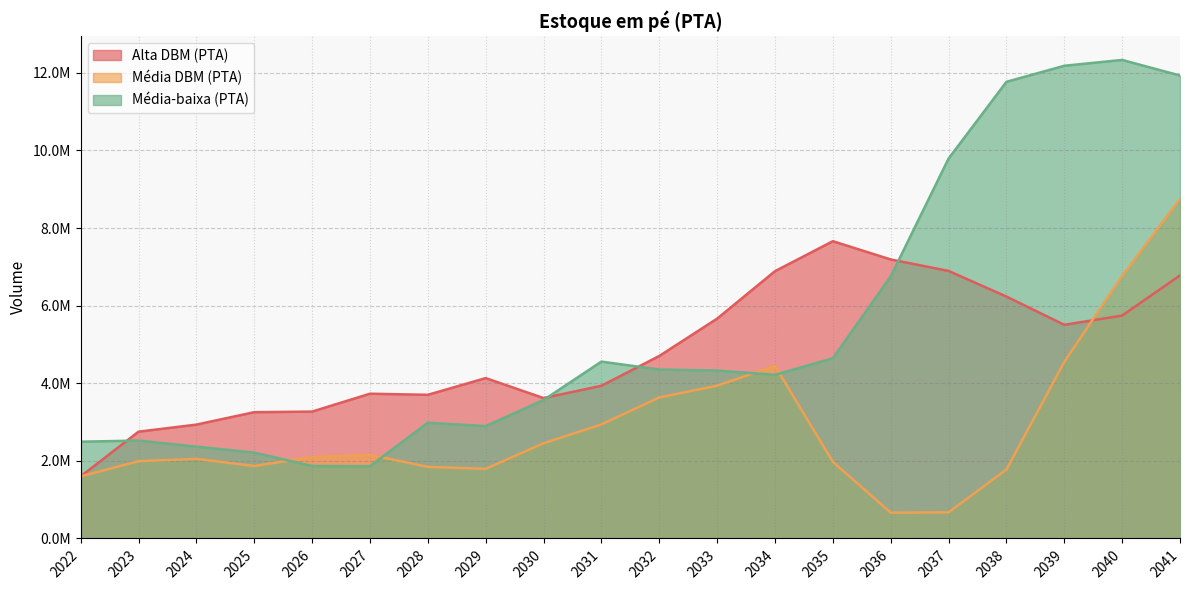

Count the number of categories in the chart.

20